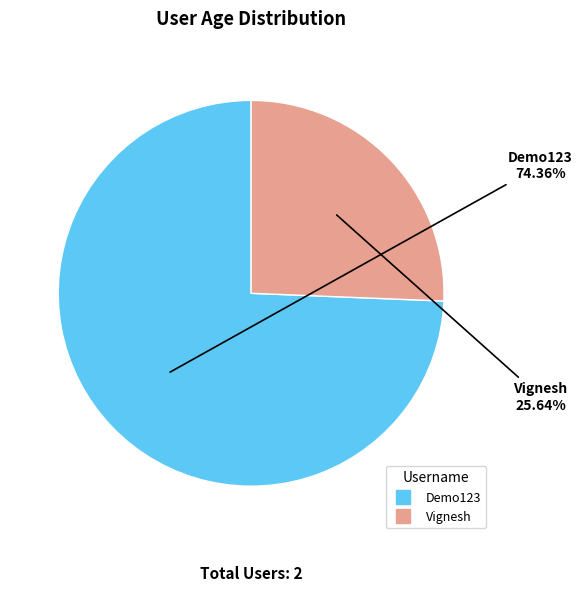

Which category has the biggest portion of the pie?

Demo123